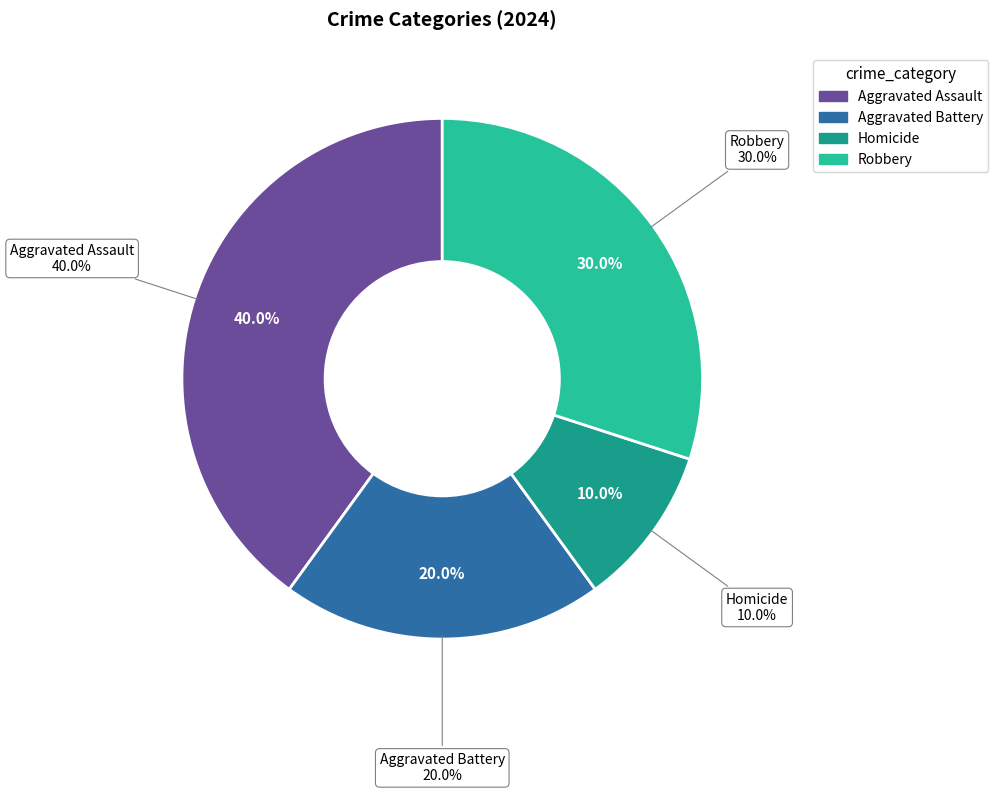

What is the change in value from Aggravated Assault to Robbery?

-1